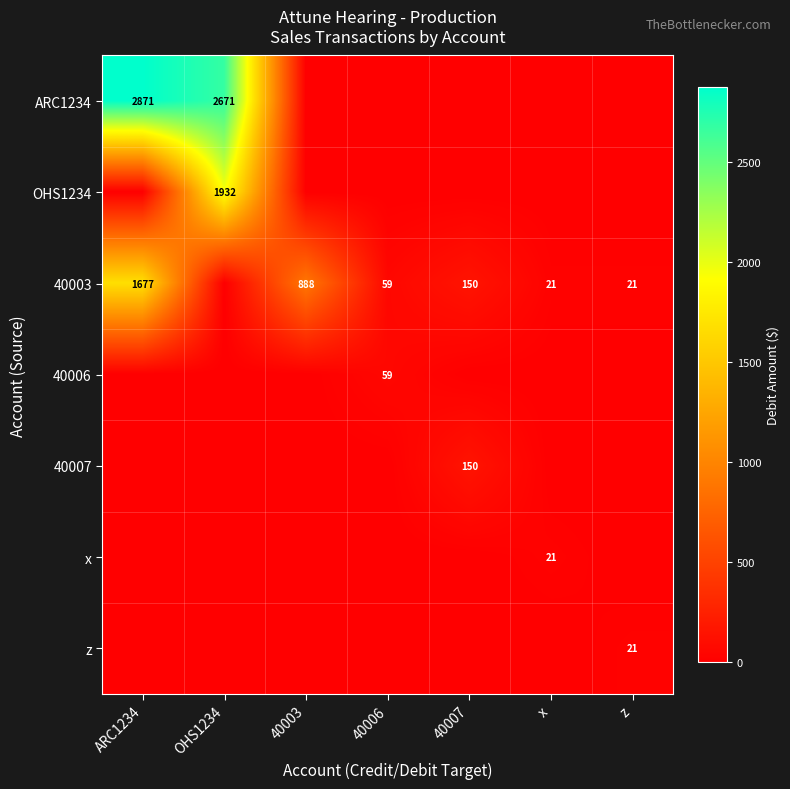

Is it true that 40003 equals 27 at x?

False